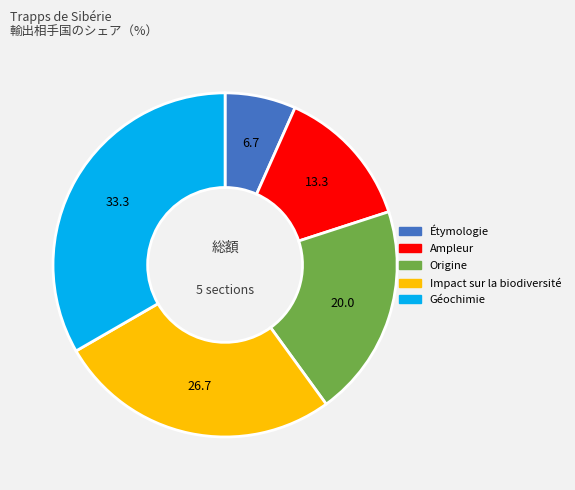

Approximately how many times larger is the value at Ampleur compared to Impact sur la biodiversité?

0.5